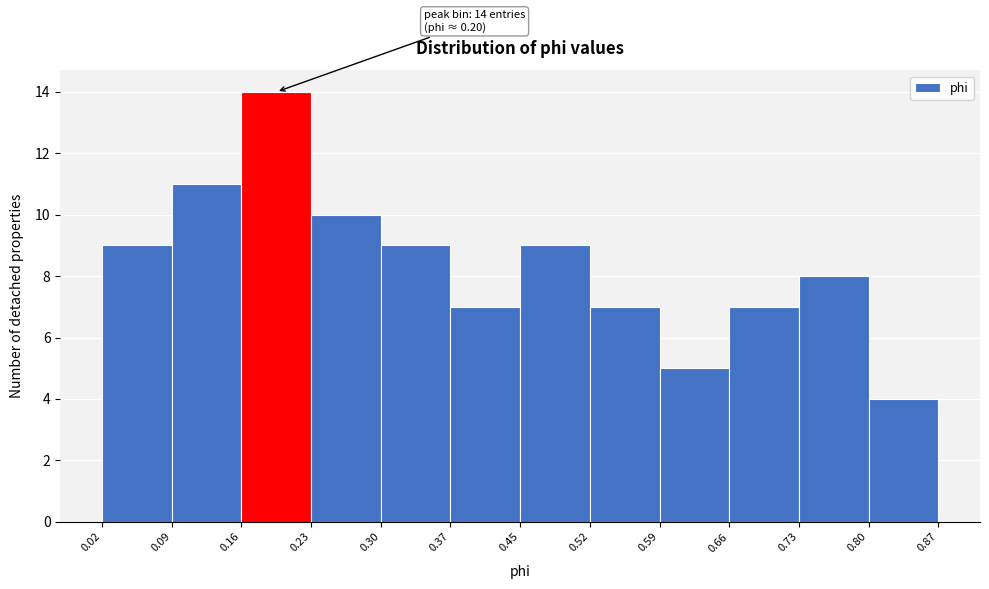

Over which range of the x-axis is the bar tallest?

0.16 to 0.23